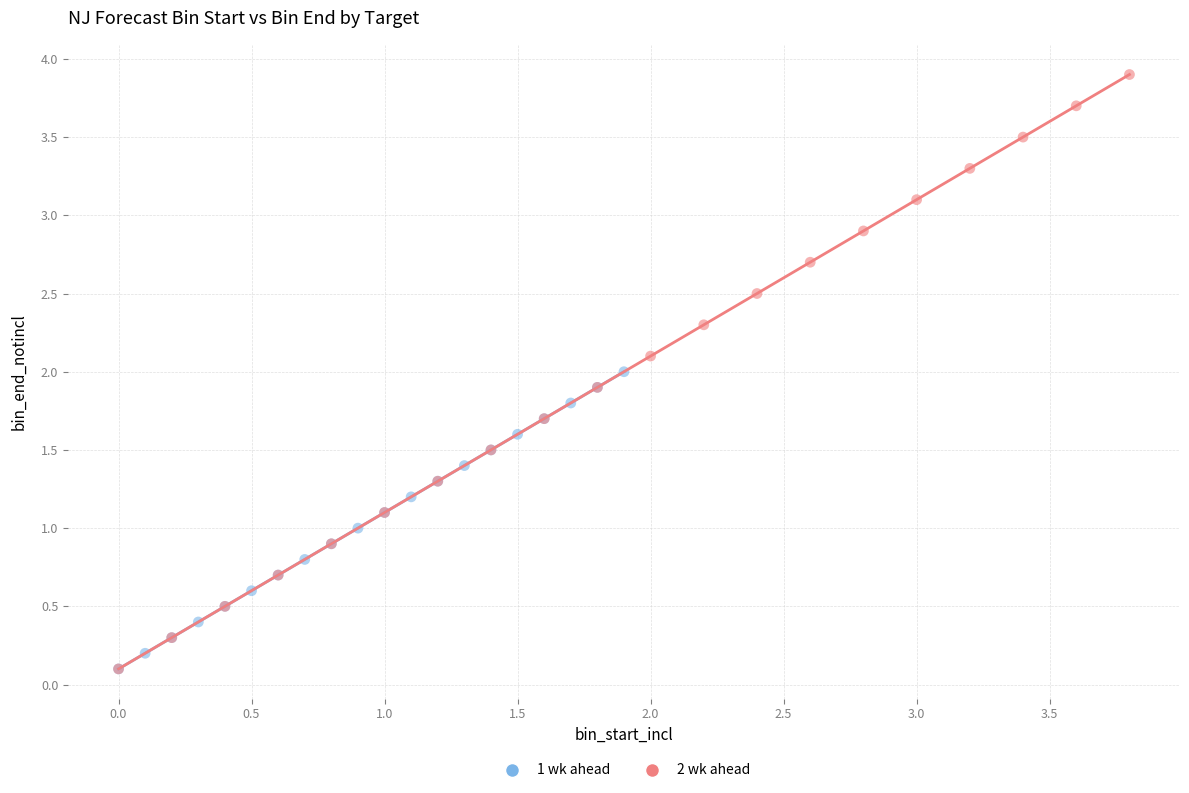

Which series reaches the maximum Y coordinate?

2 wk ahead